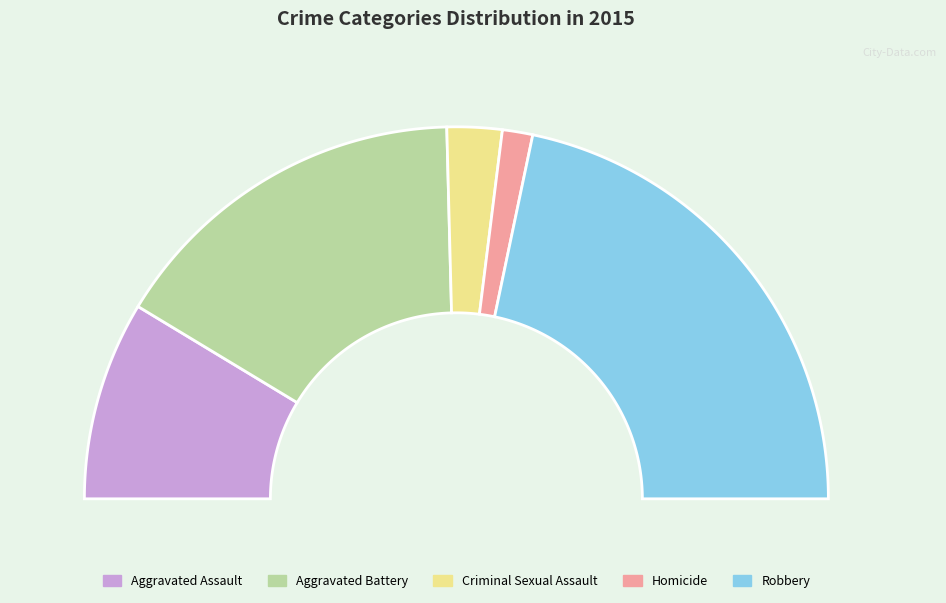

Does any single category account for the majority?

No